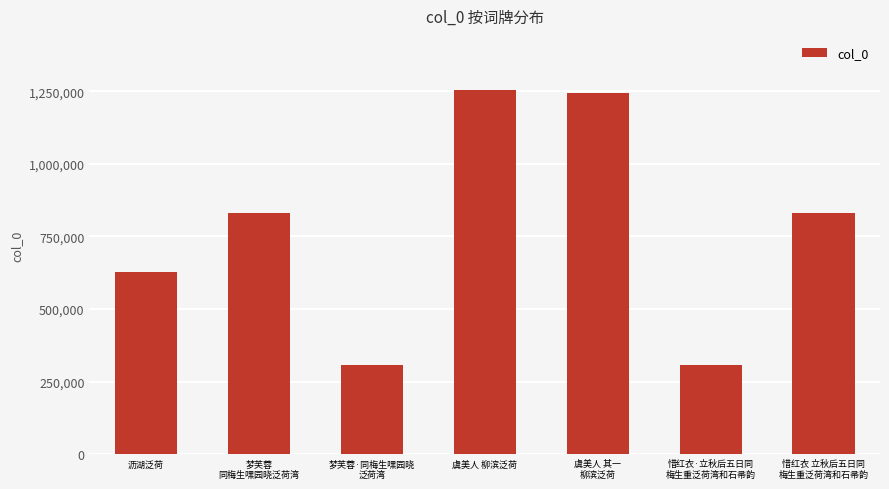

What is the difference between the second highest and second lowest values?

933852